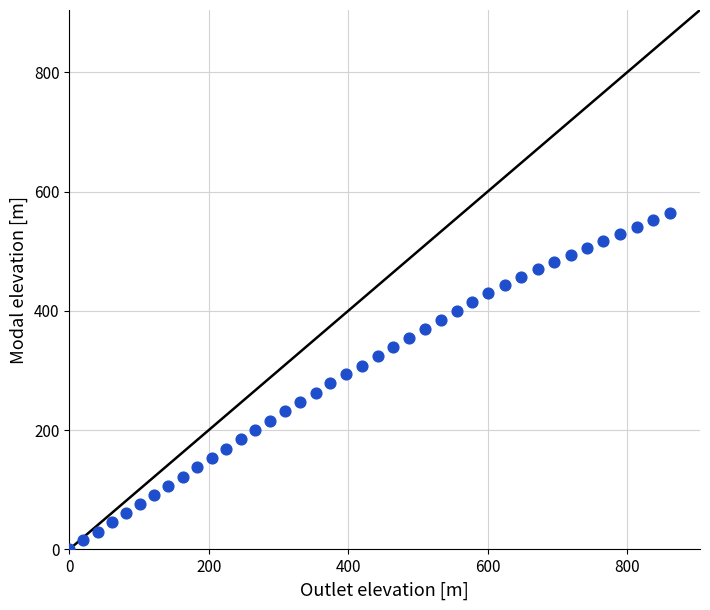

What is the range of X values (max minus min)?

861.3